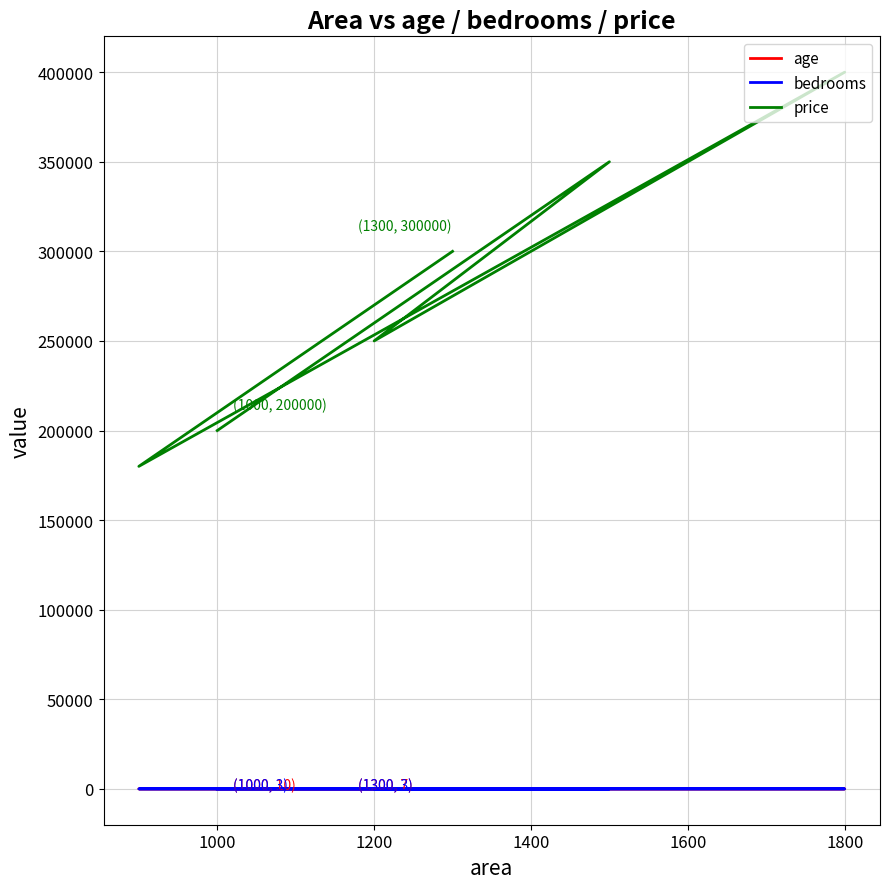

At 1000, list the series in order from smallest to largest.

bedrooms, age, price